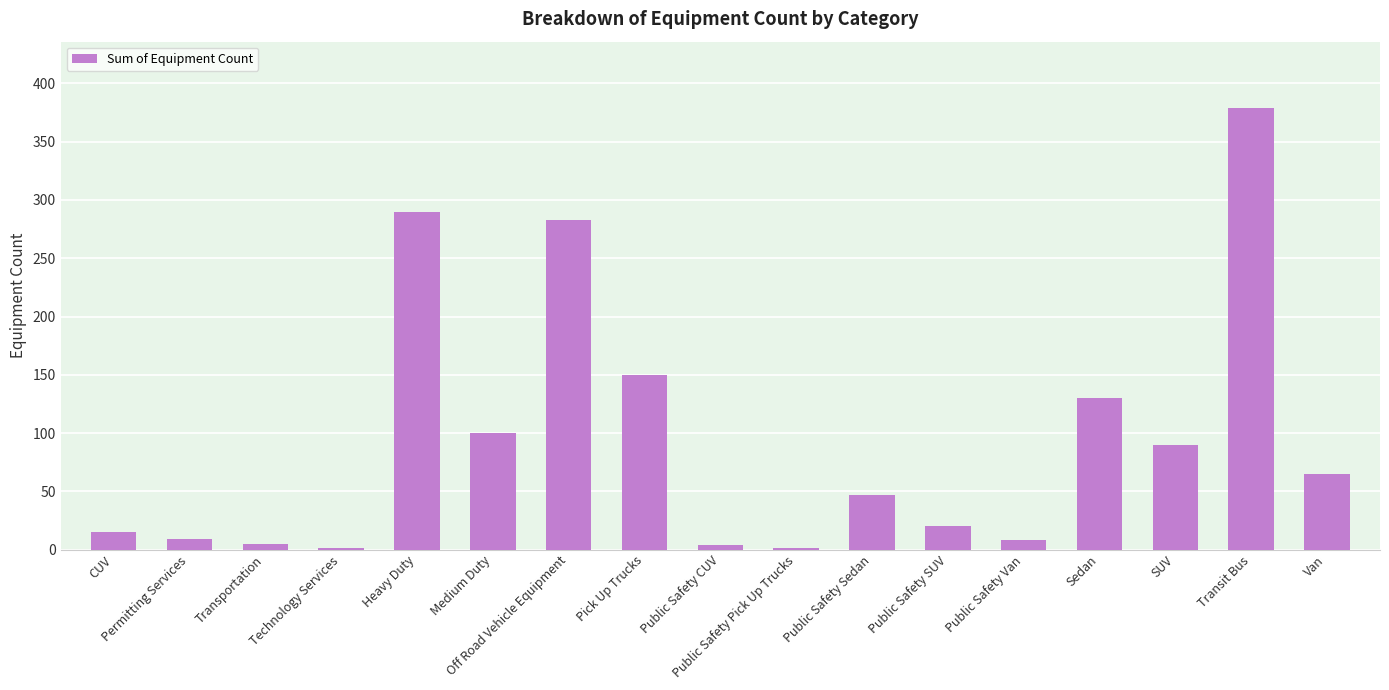

What is the average value?

94